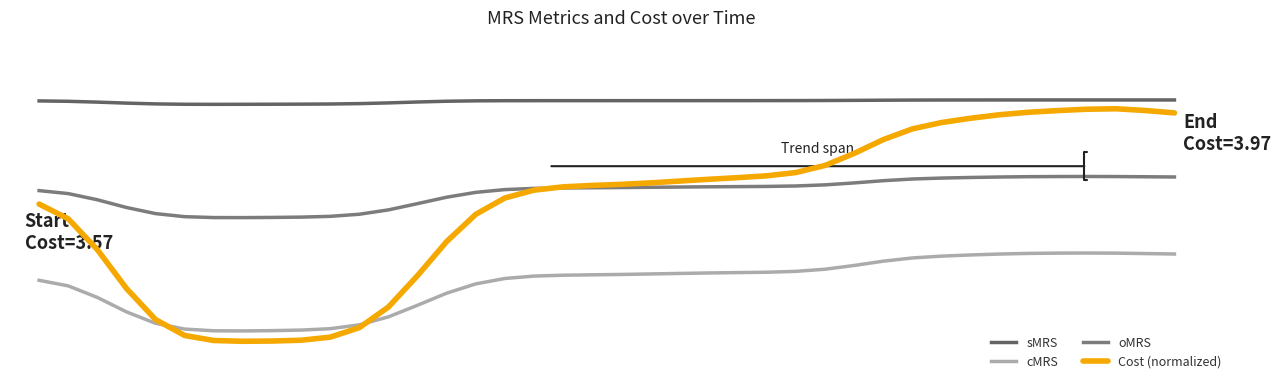

Is this an area chart (filled region under the line)?

No